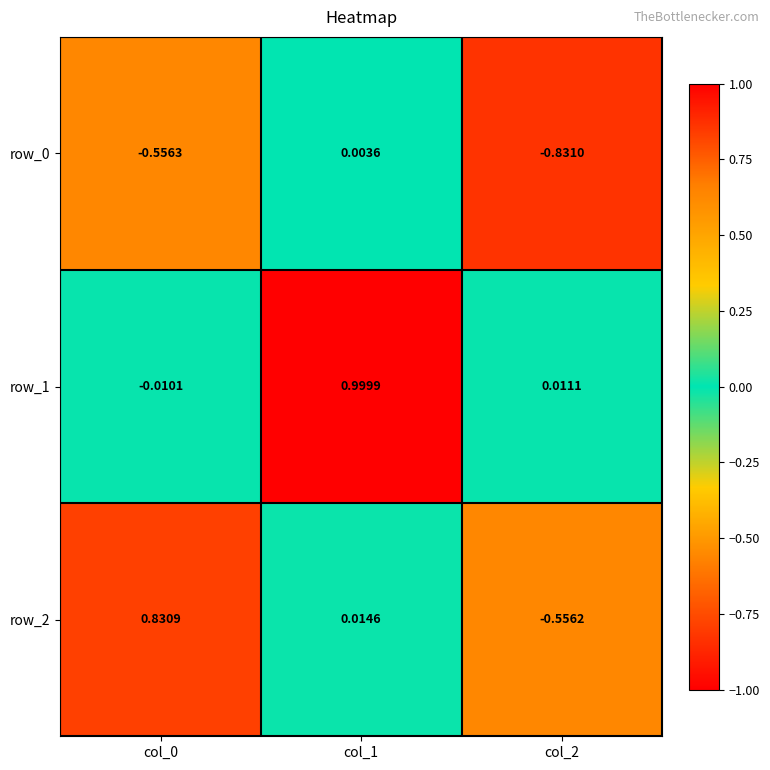

Is the value of row_0 at col_1 greater than the value of row_1 at col_2?

No